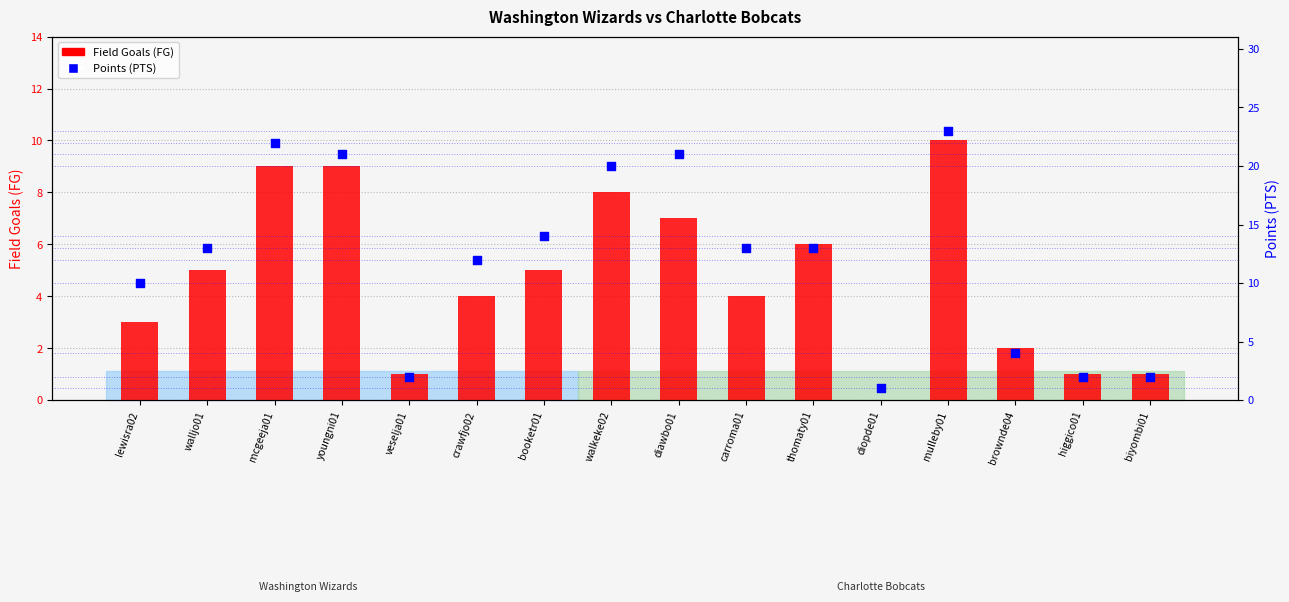

At which category is the sum across all series the highest?

mulleby01